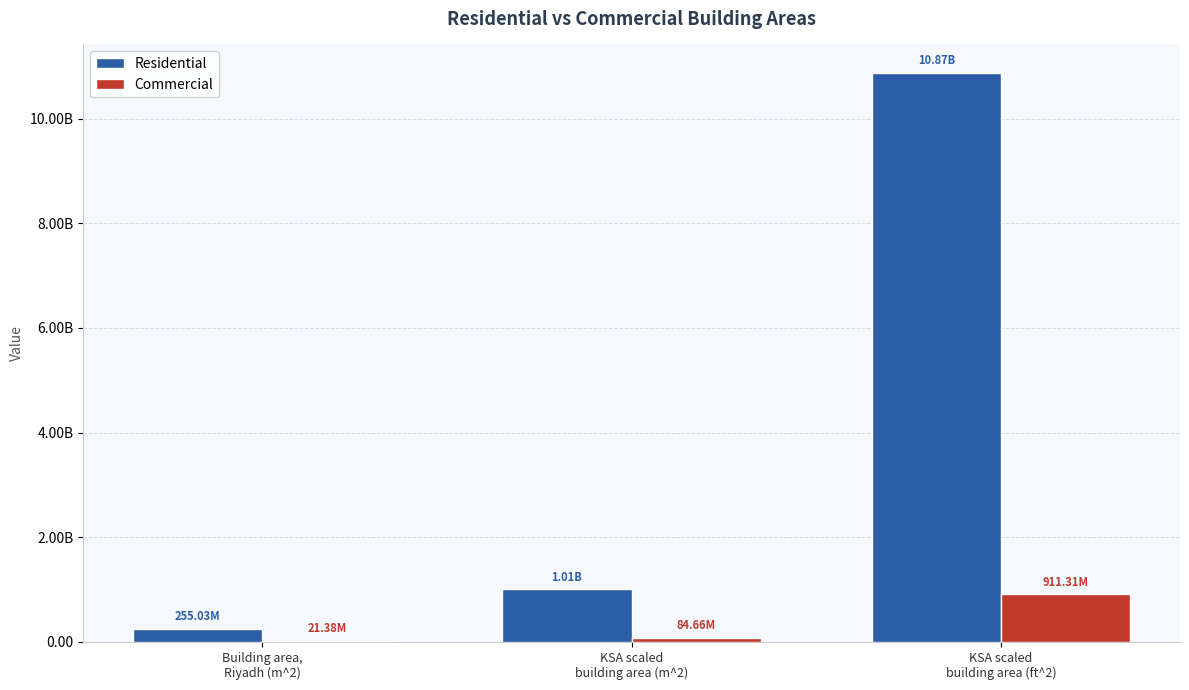

Where is Residential nearest to the value 5563763811?

KSA scaled
building area (m^2)